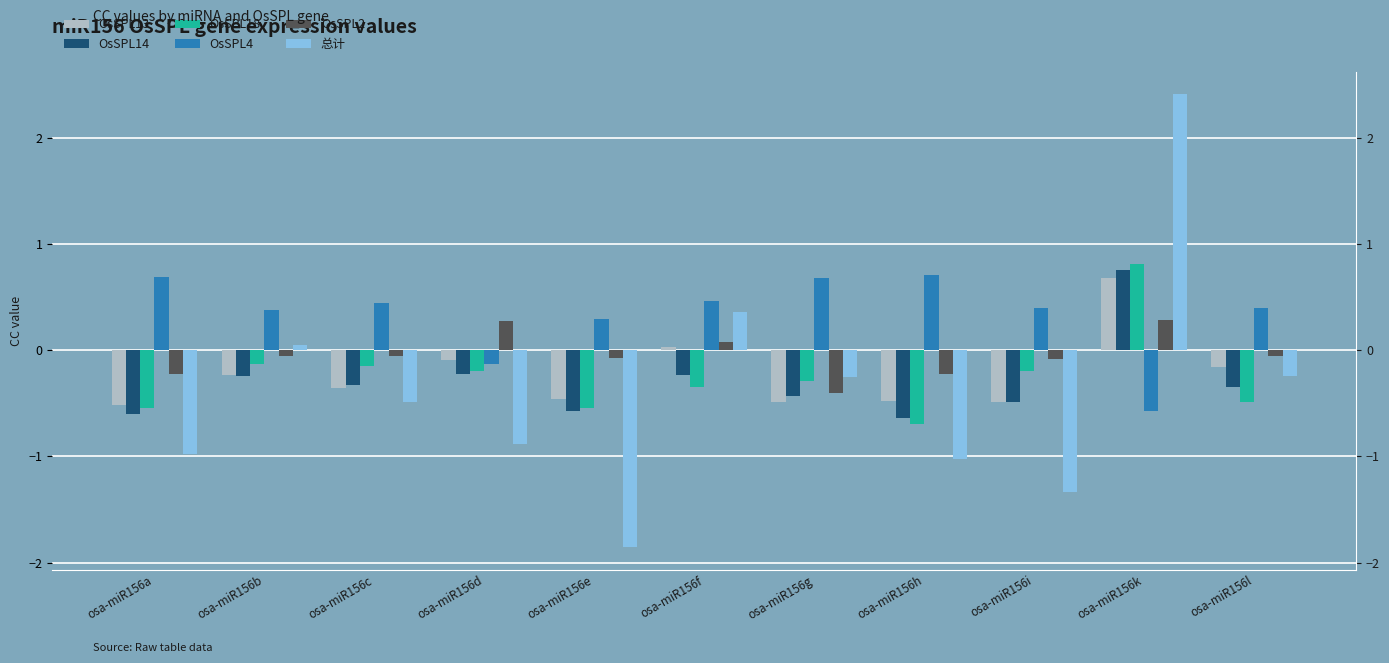

Are the bars grouped side by side (vs. stacked)?

Yes